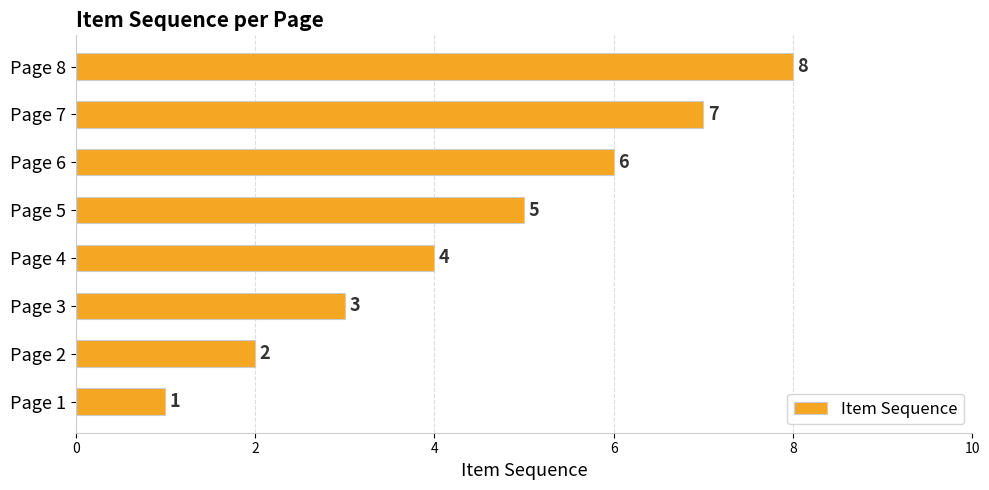

What is the difference between the second highest and second lowest values?

5